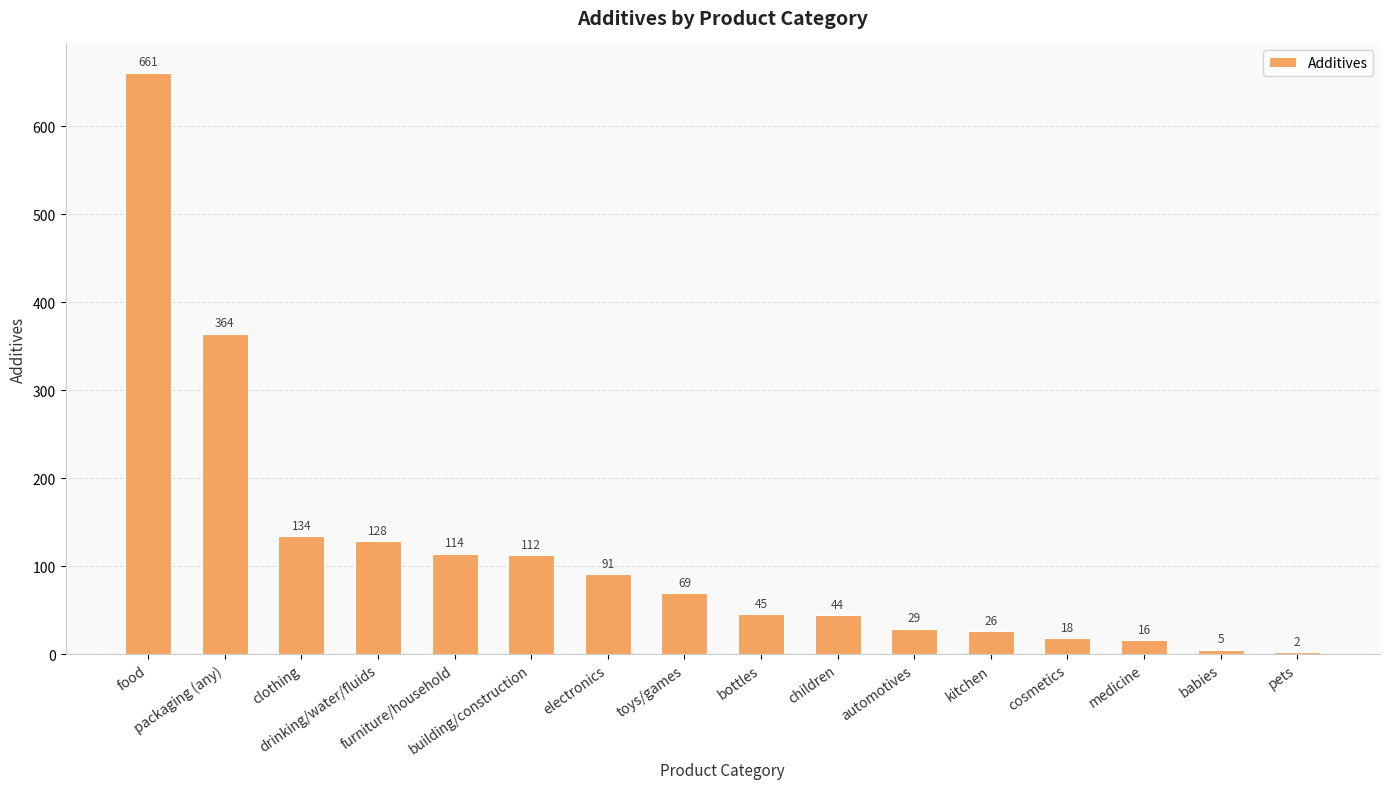

Reading right to left, transcribe all the data shown in this chart.

2	5	16	18	26	29	44	45	69	91	112	114	128	134	364	661